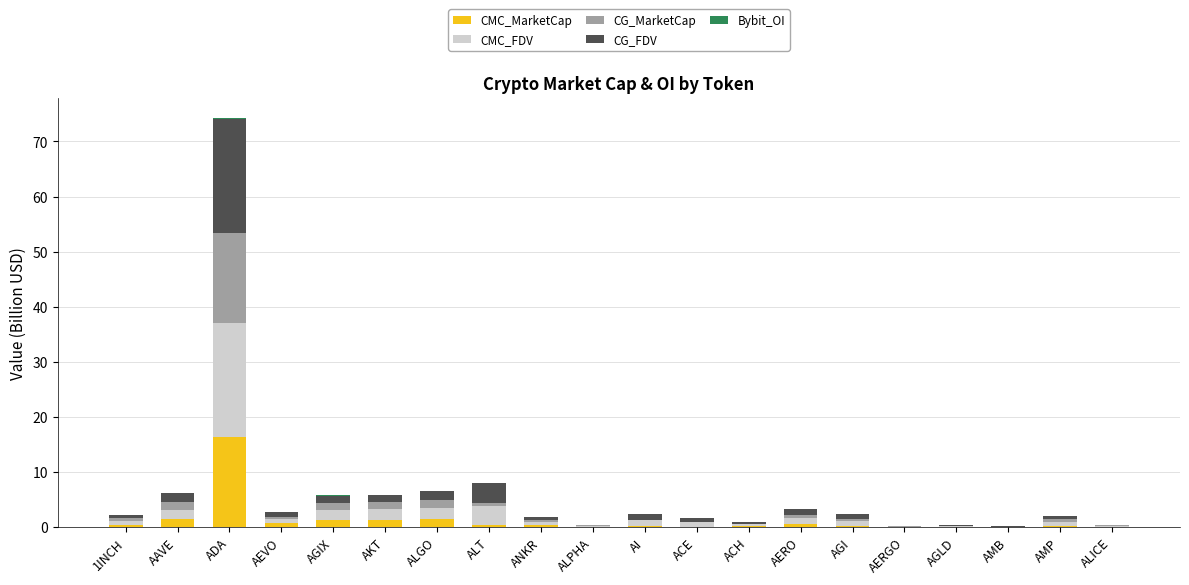

At which category is the sum across all series the highest?

ADA